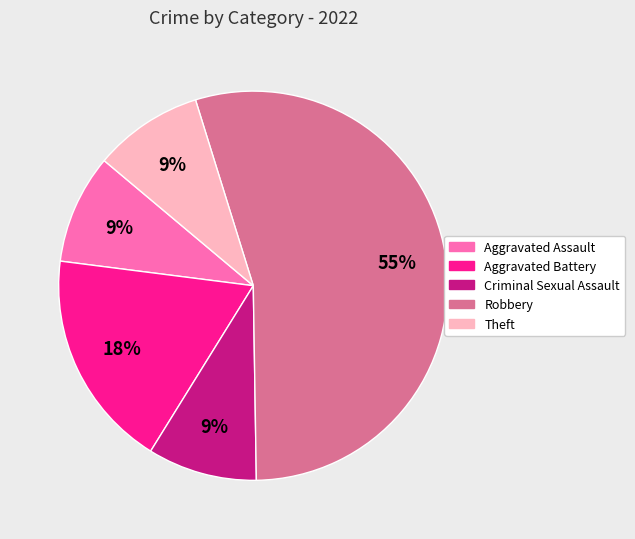

Does any single category account for the majority?

Yes